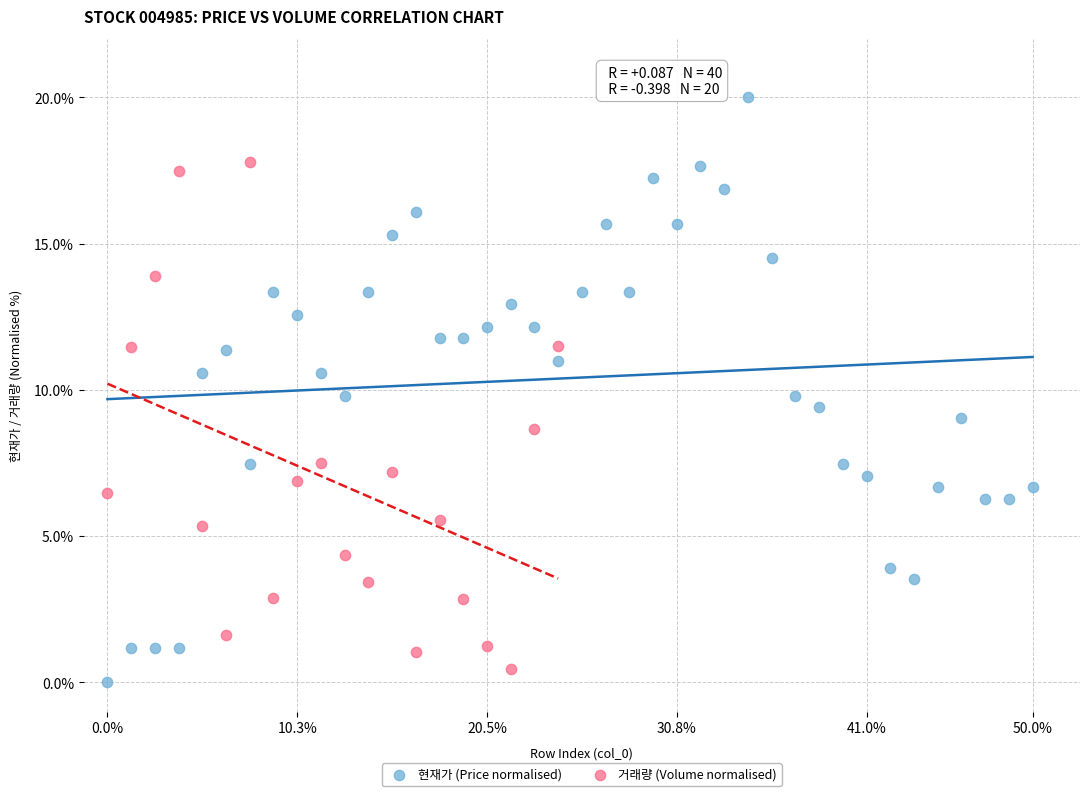

Which series reaches the maximum Y coordinate?

현재가 (Price normalised)